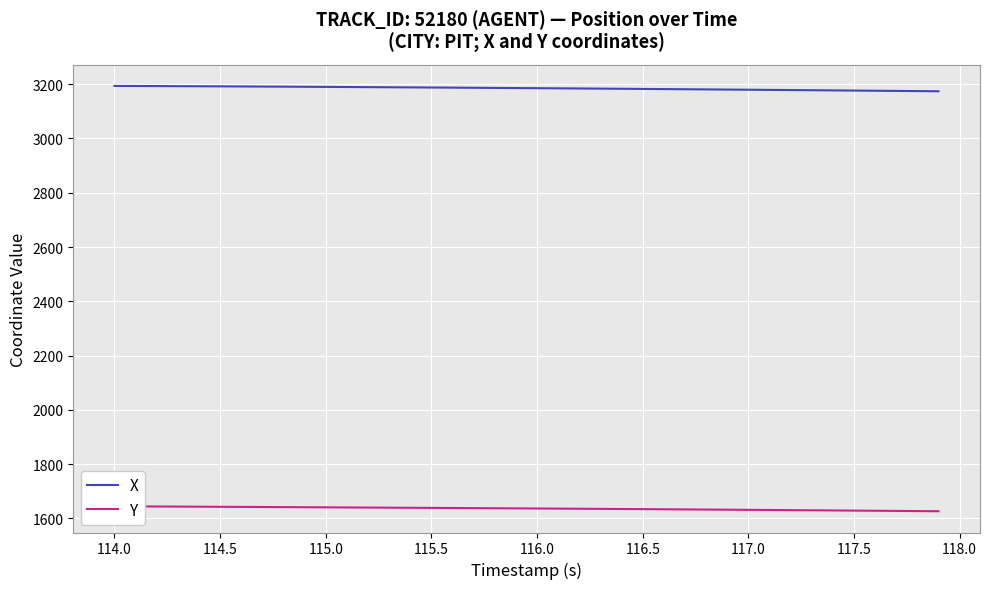

How many lines are shown in the chart?

2